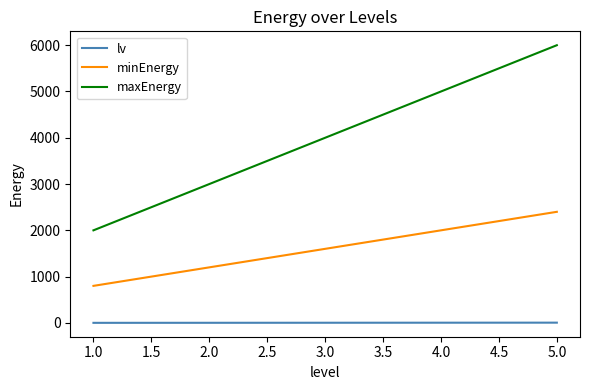

Which series changed the most between 2.0 and 4.0?

maxEnergy